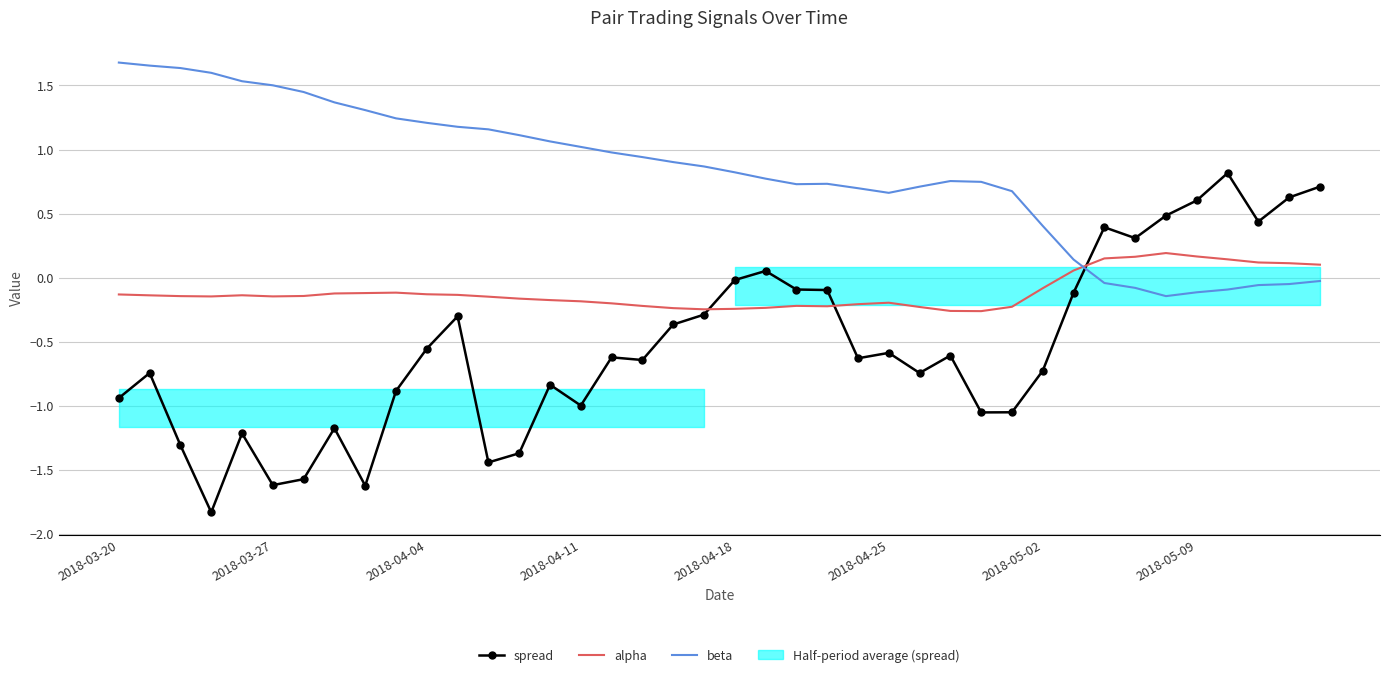

What is the spread (max minus min) of values at 2018-04-04?

1.8